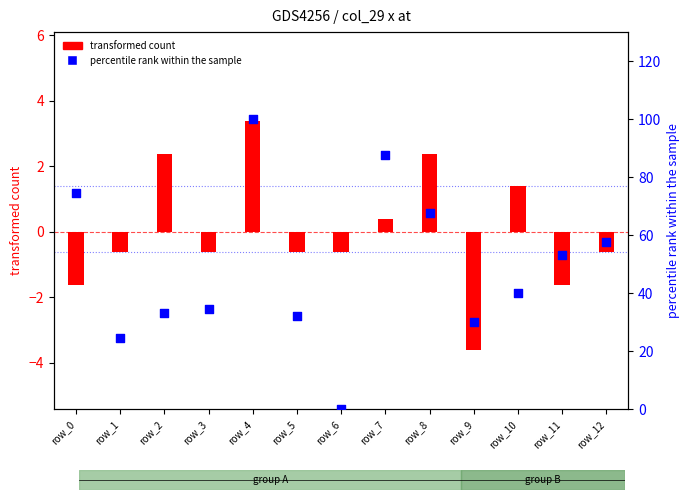

What is the total value across all series at row_7?

88.2